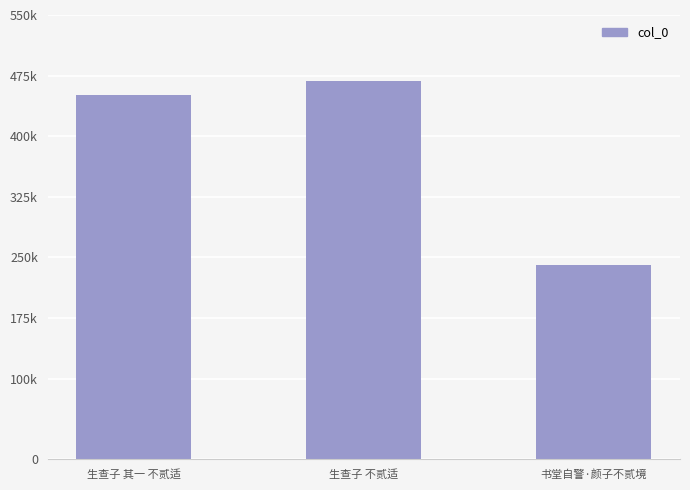

What is the label of the 2nd bar from the right?

生查子 不贰适